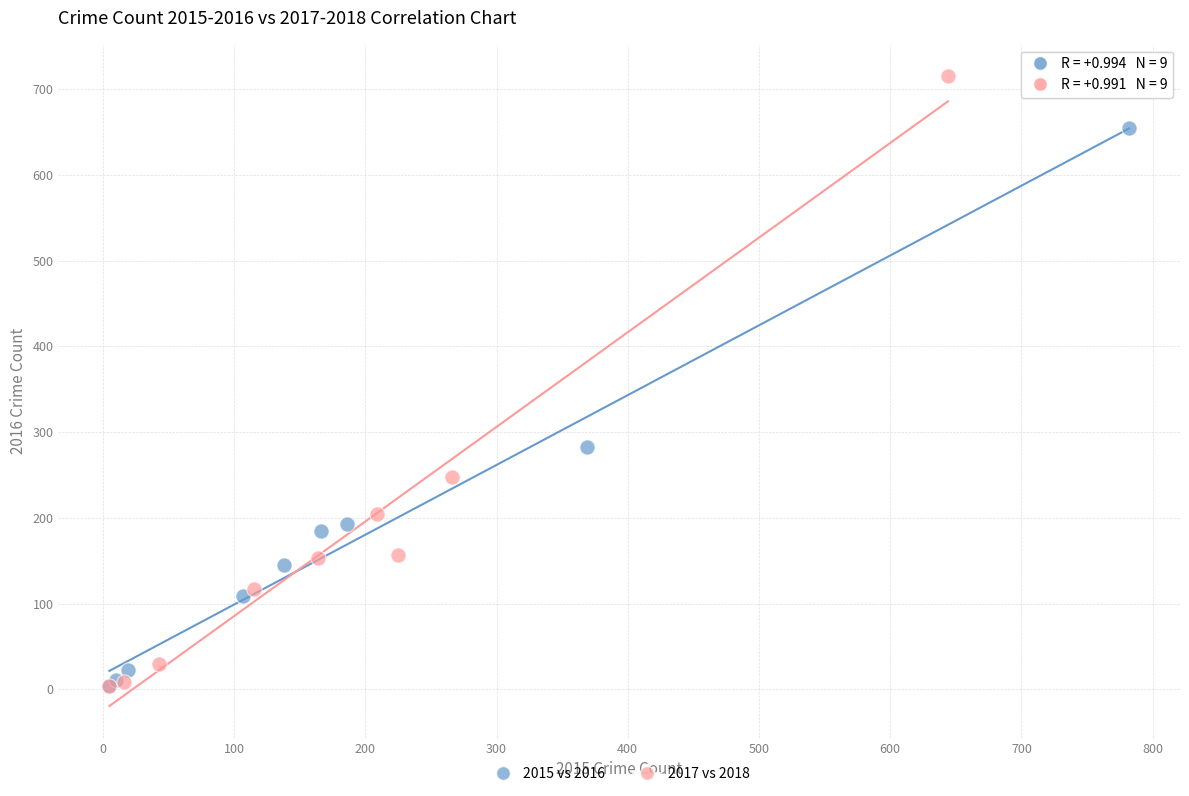

Which series has the widest spread of Y values?

2017 vs 2018